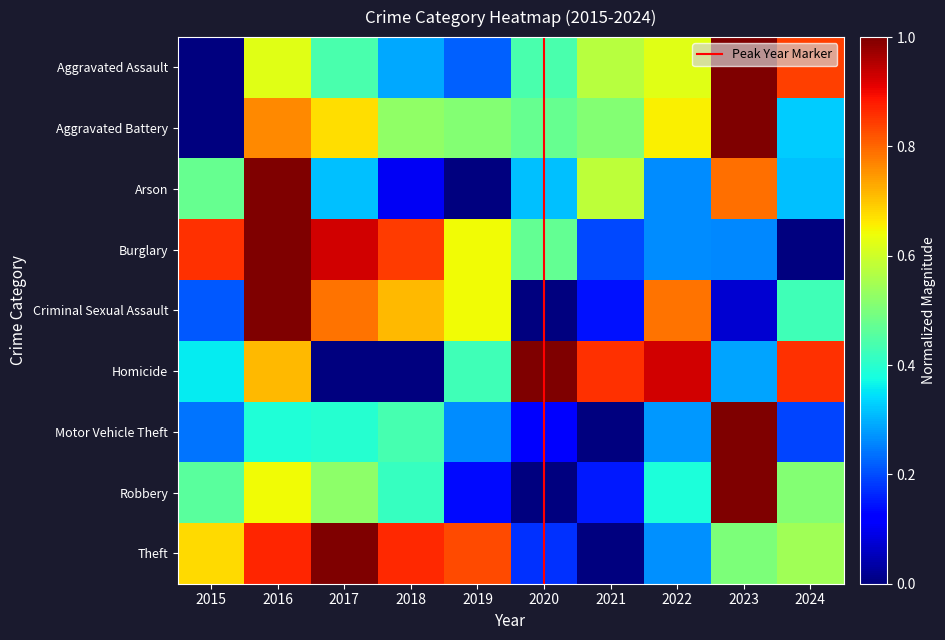

Is the value of Robbery at 2023 greater than the value of Criminal Sexual Assault at 2022?

Yes